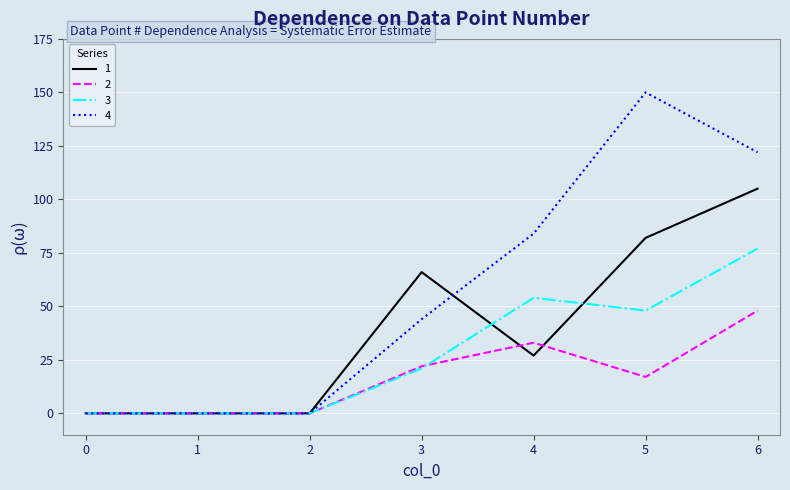

Rank the series by their average value, from highest to lowest.

4, 1, 3, 2